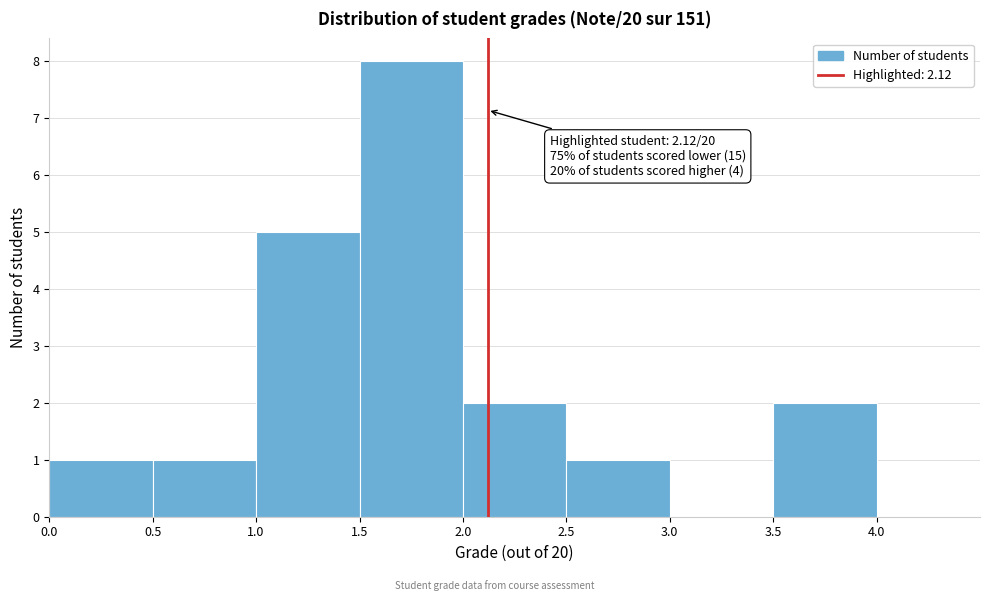

Which range on the x-axis has the tallest bar?

1.5 to 2.0